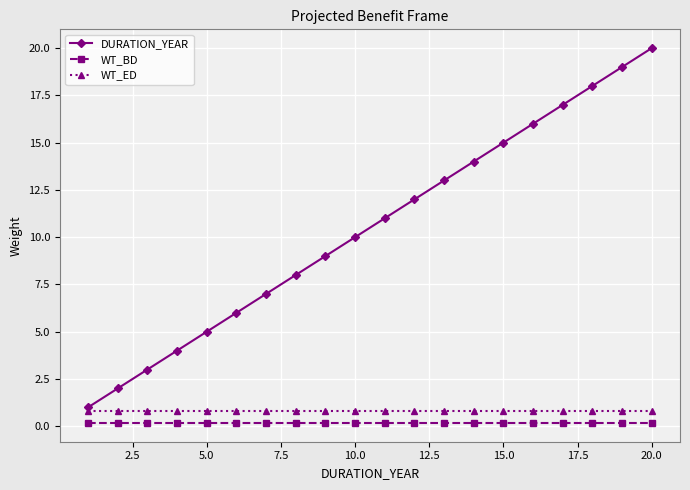

True or false: WT_BD and WT_ED intersect in this chart.

False